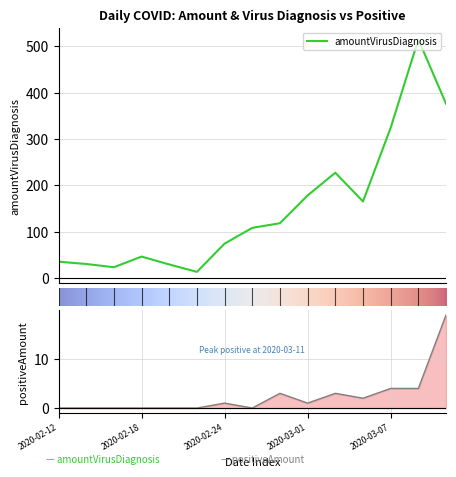

What is the maximum value shown in the chart?

515